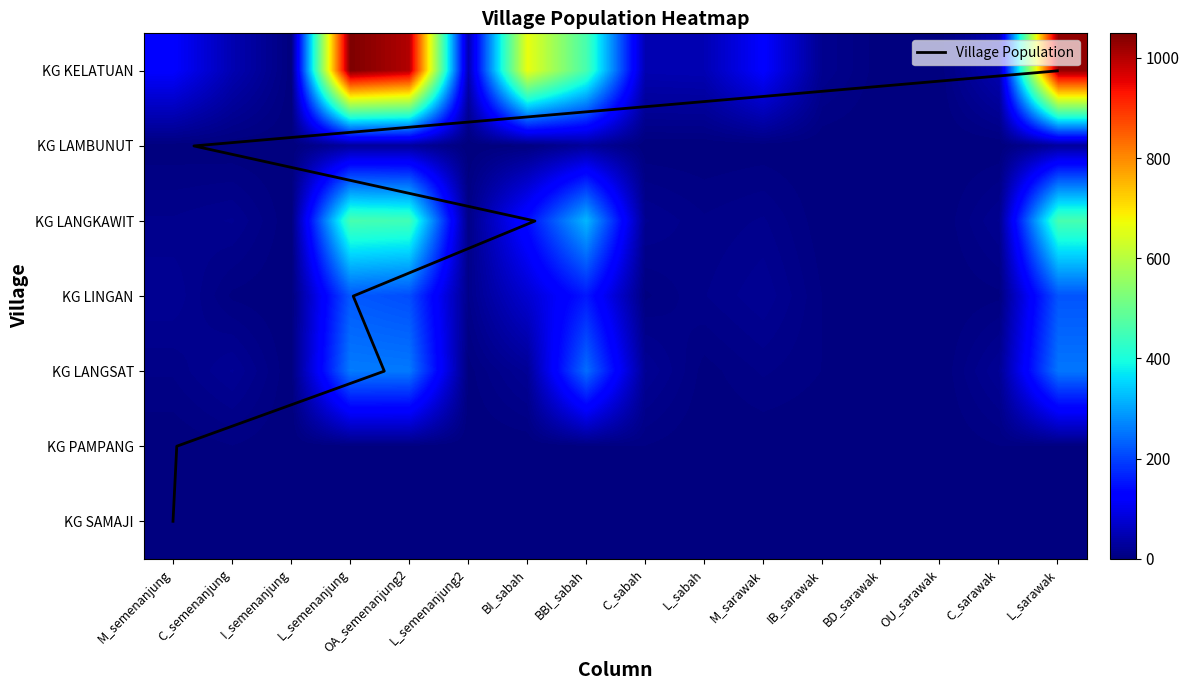

At how many categories does at least one series exceed 950?

3